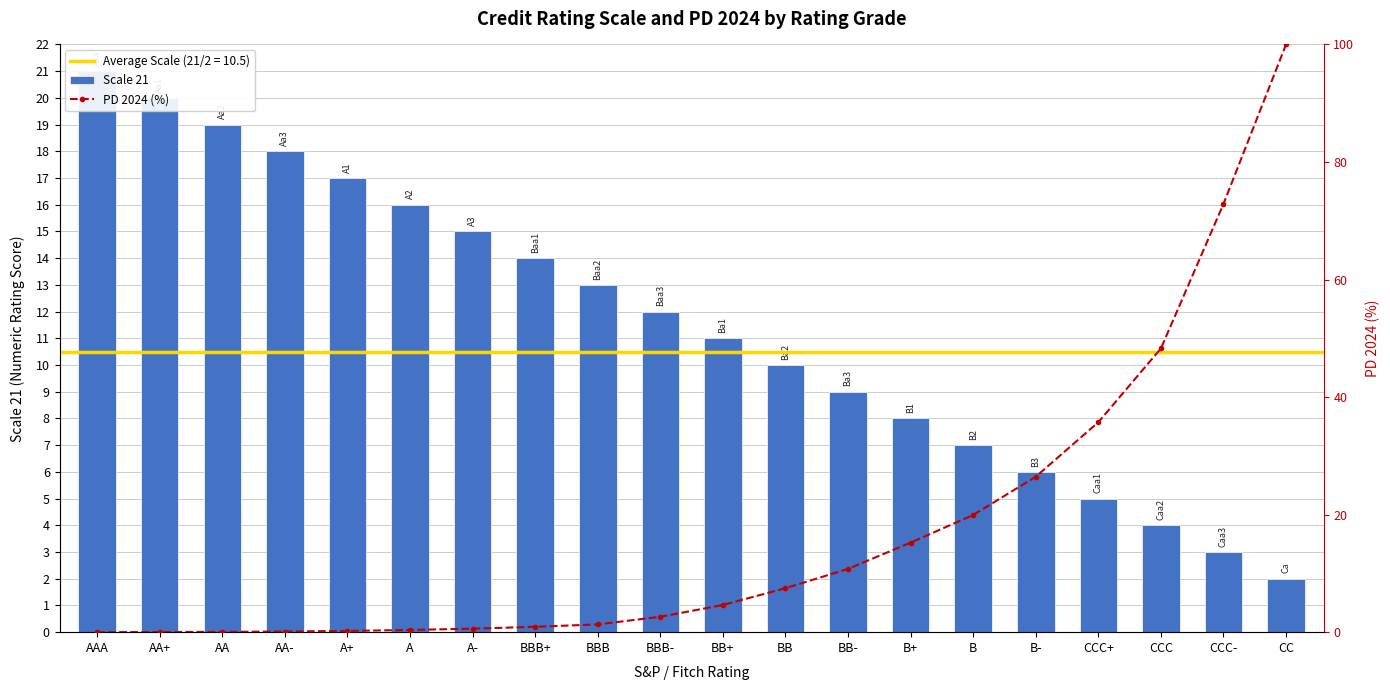

What is the difference between the second highest and second lowest values in the Scale 21 series?

17.0